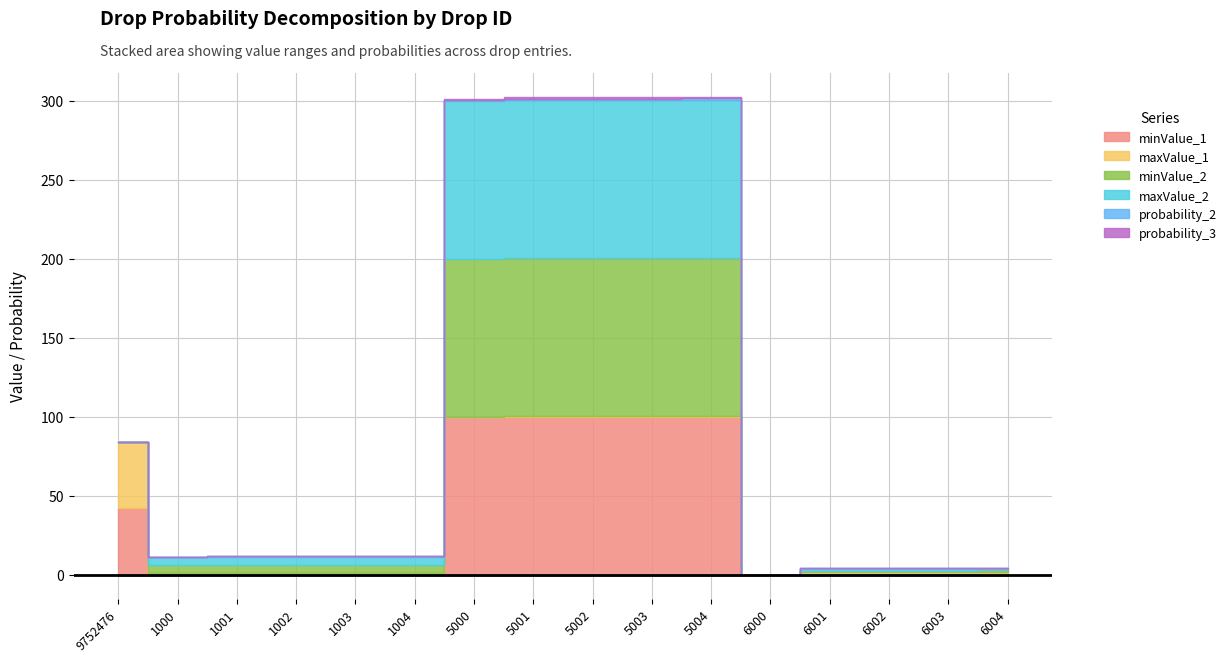

At which label does minValue_2 first exceed 5?

5000